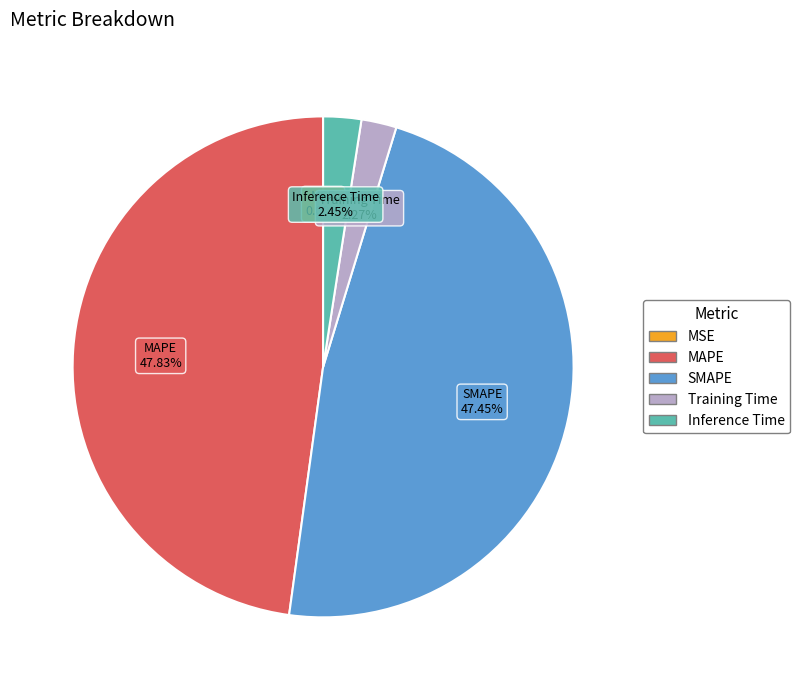

To the nearest percent, what is the combined percentage of MAPE and Training Time?

50%